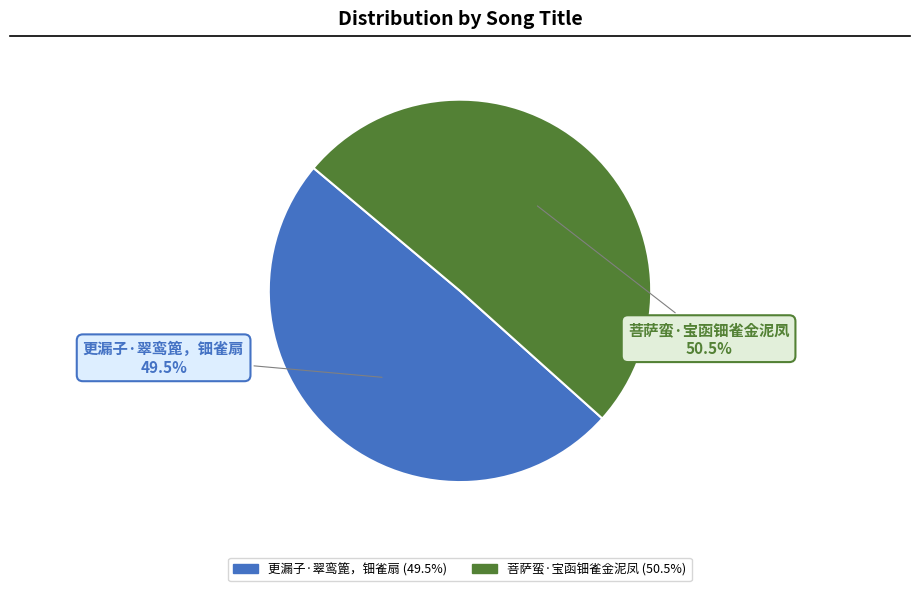

Is the sum of 更漏子·翠鸾篦，钿雀扇 and 菩萨蛮·宝函钿雀金泥凤 greater than half?

Yes